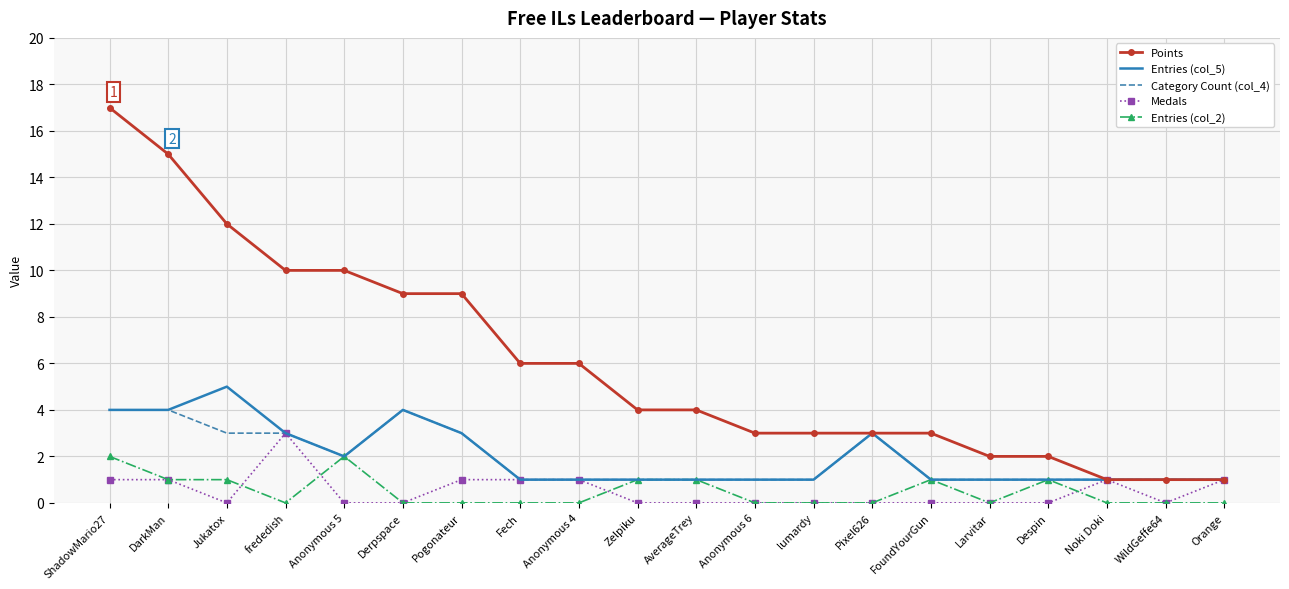

The Medals series shows 0 at FoundYourGun. True or false?

True